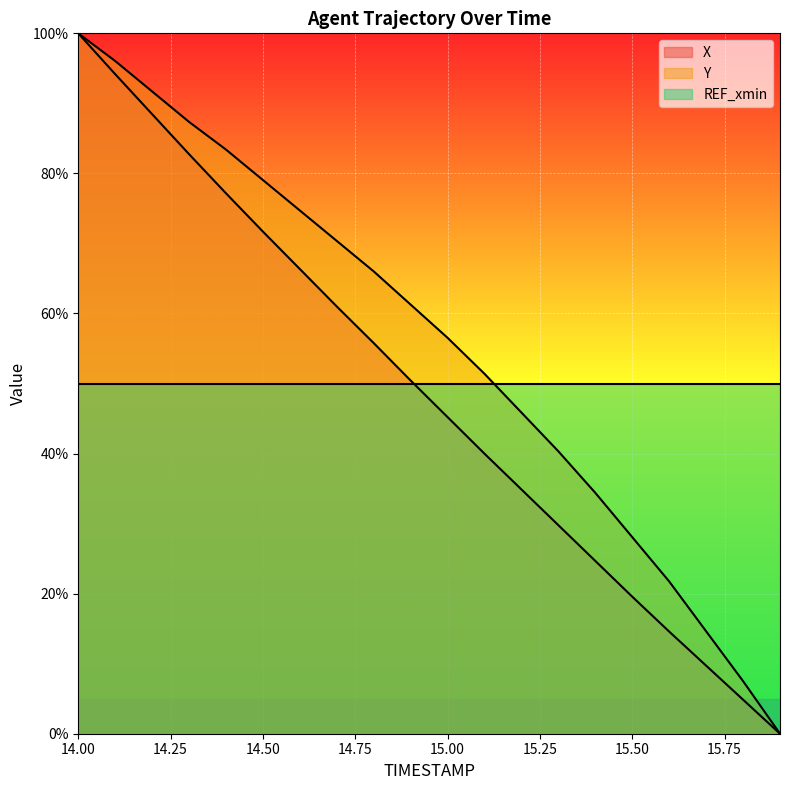

What value does the X series have at 15.7?

9.7